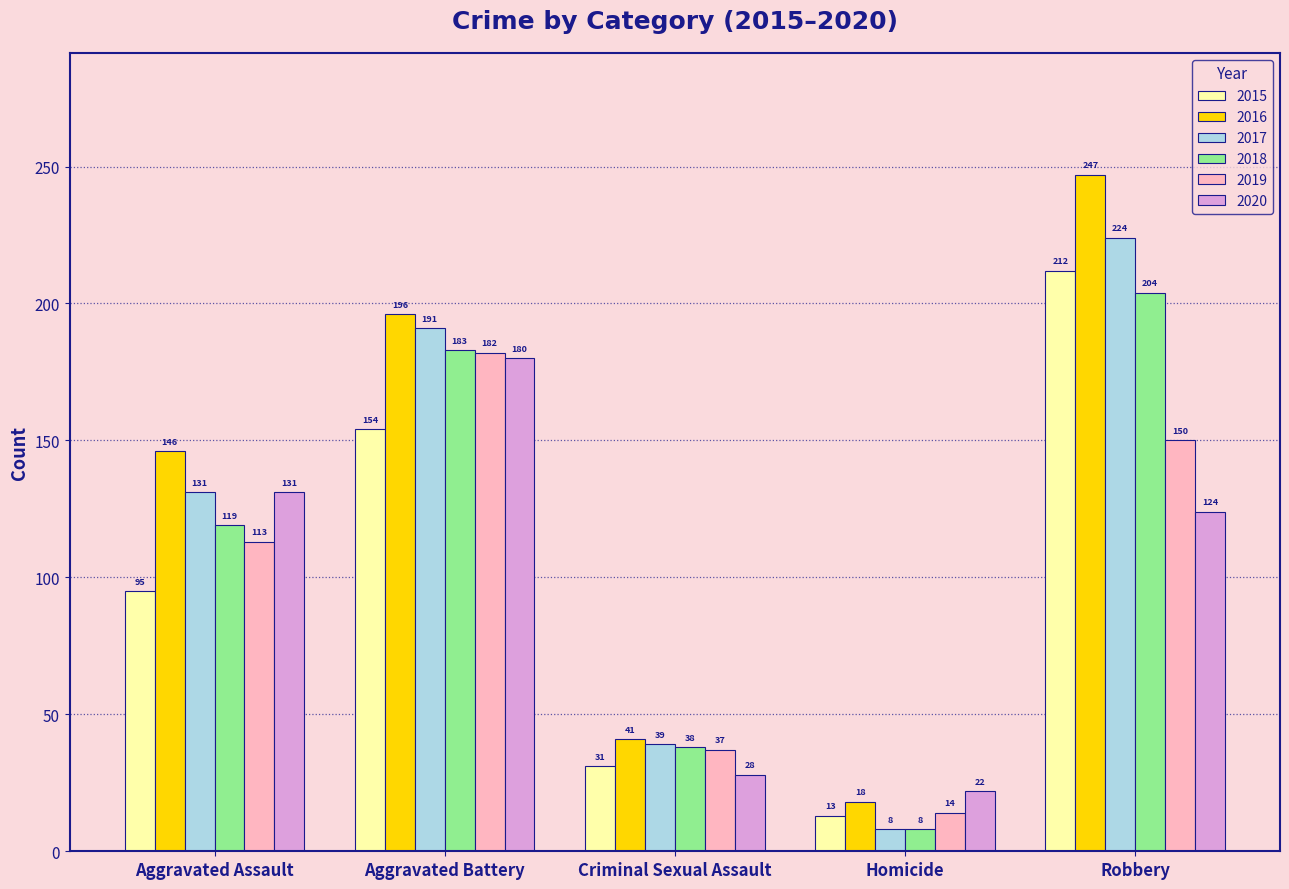

Read the 2019 value at Robbery.

150